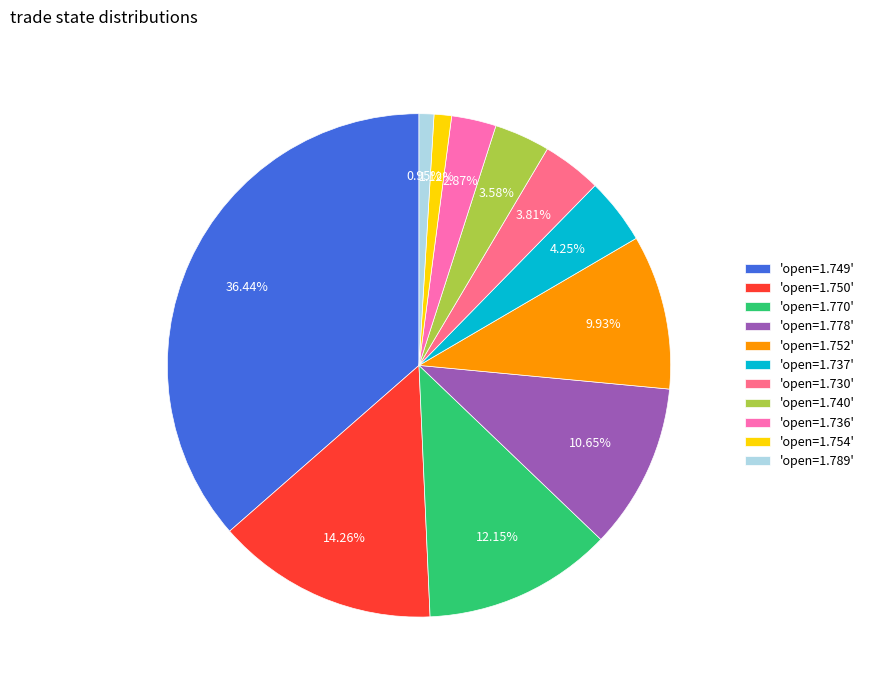

How many segments does this pie chart have?

11